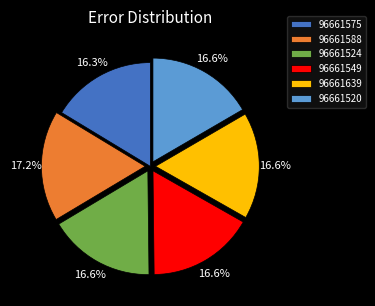

To the nearest percent, what is the average slice percentage?

17%